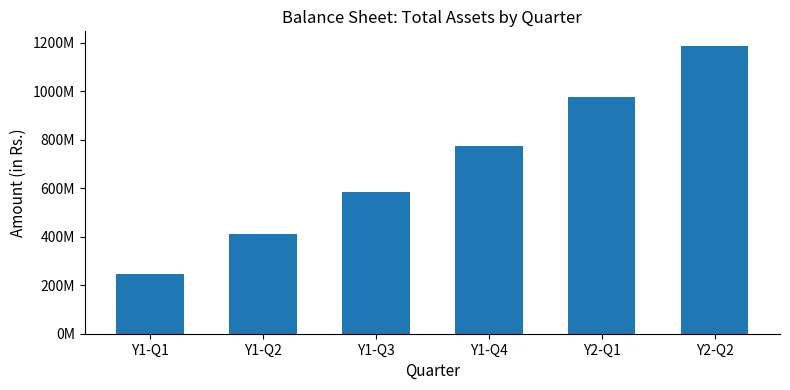

What is the difference between the second highest and minimum values?

729917879.1